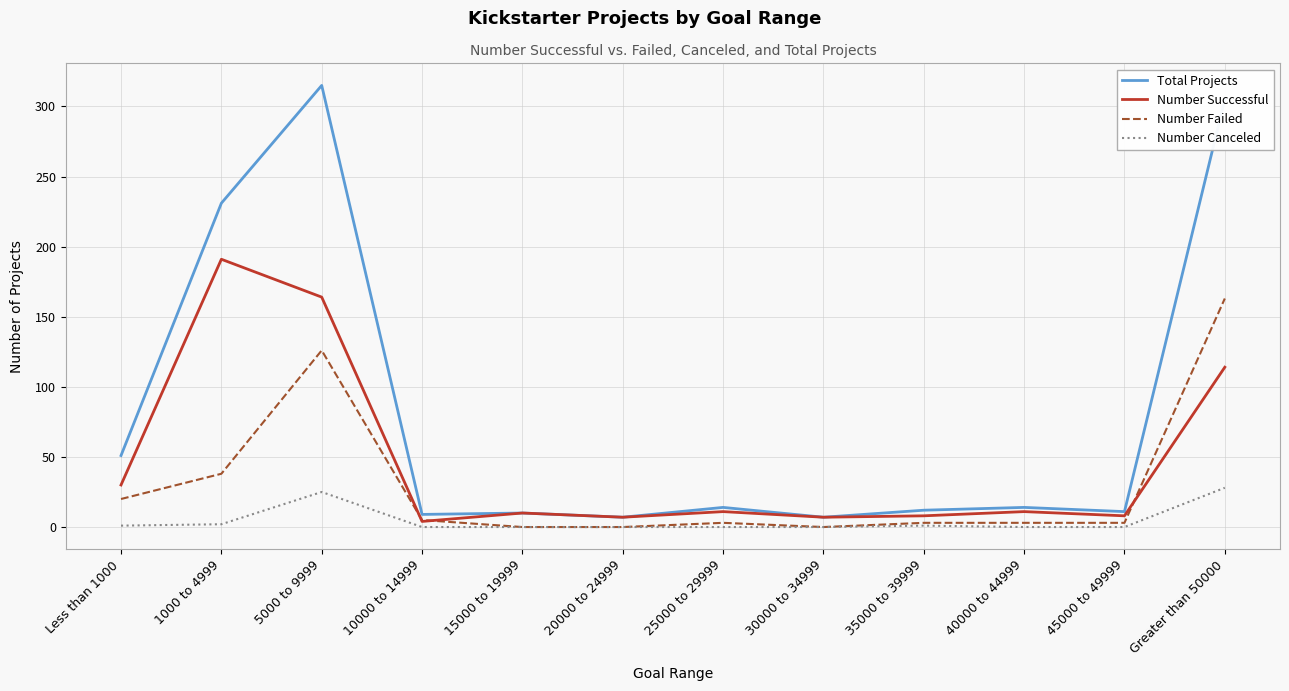

Between 1000 to 4999 and 30000 to 34999, which series saw the biggest shift?

Total Projects